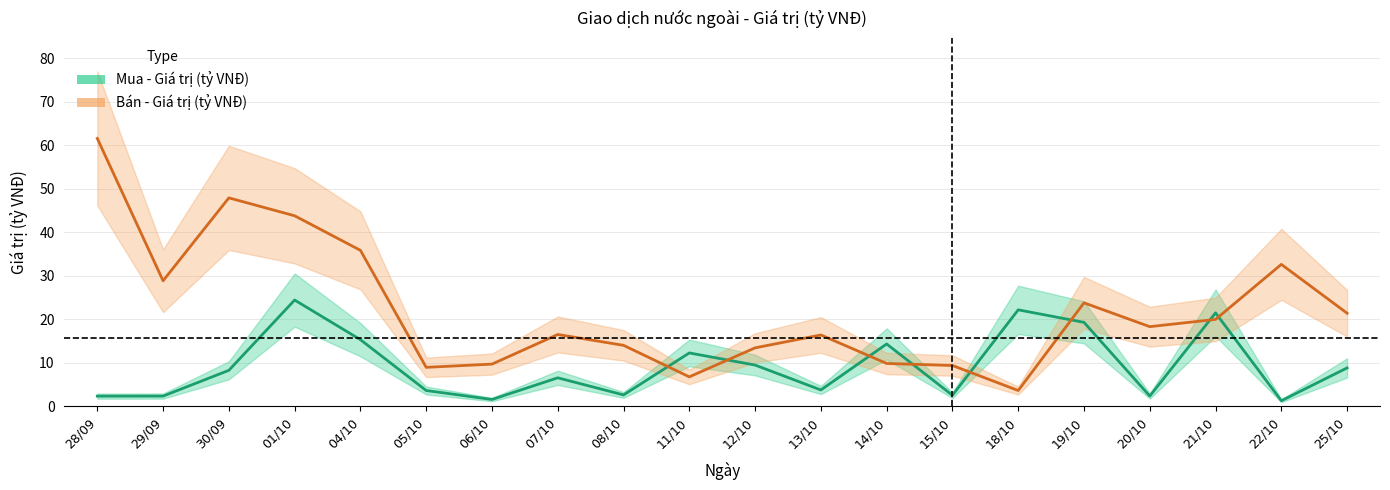

List the series in order of their overall mean, highest first.

Bán - Giá trị (tỷ VNĐ), Mua - Giá trị (tỷ VNĐ)